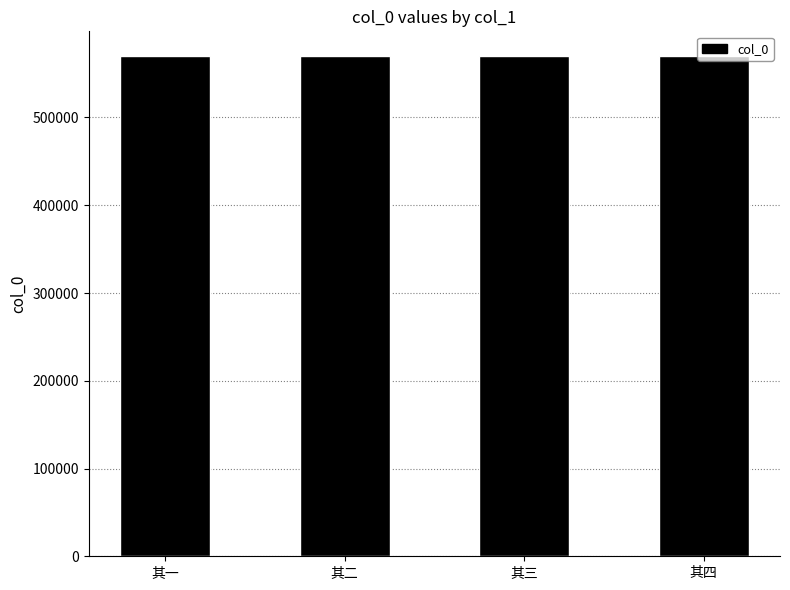

What is the change in value from 其二 to 其四?

+2